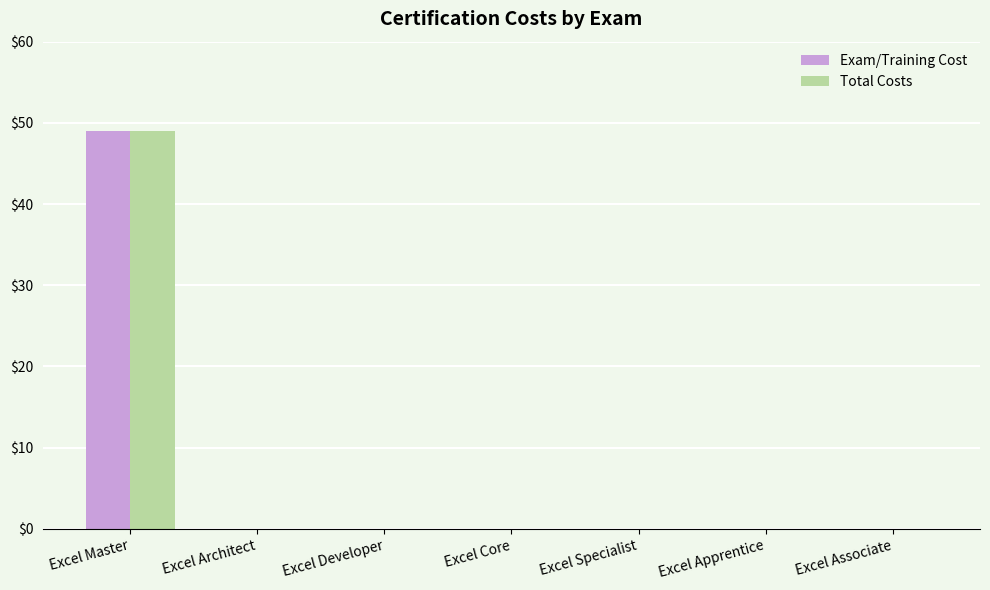

What is the total value across all series at Excel Master?

98